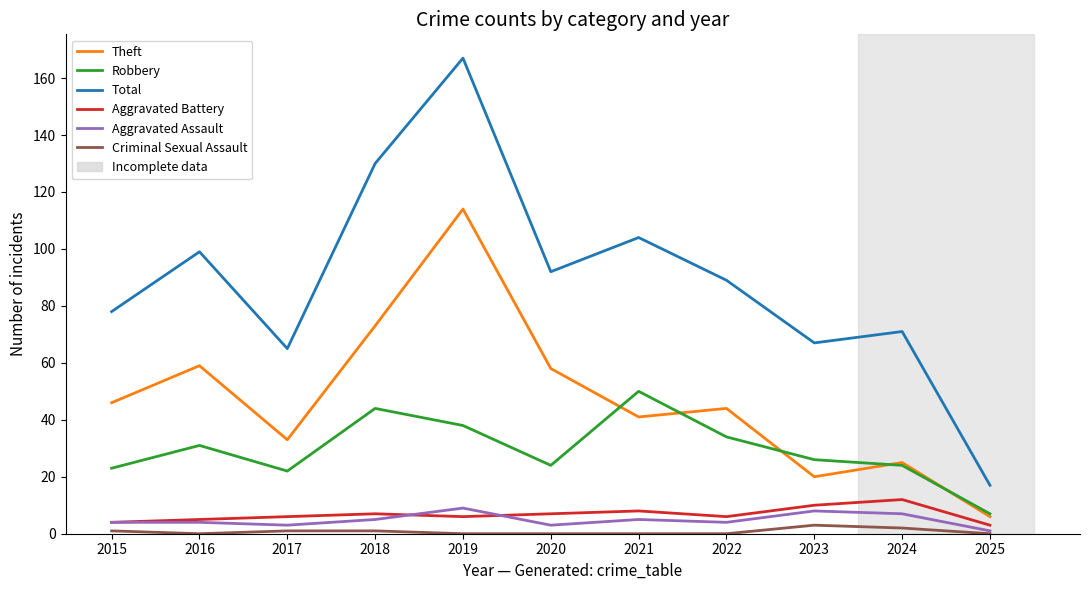

At how many categories does at least one series exceed 27?

10